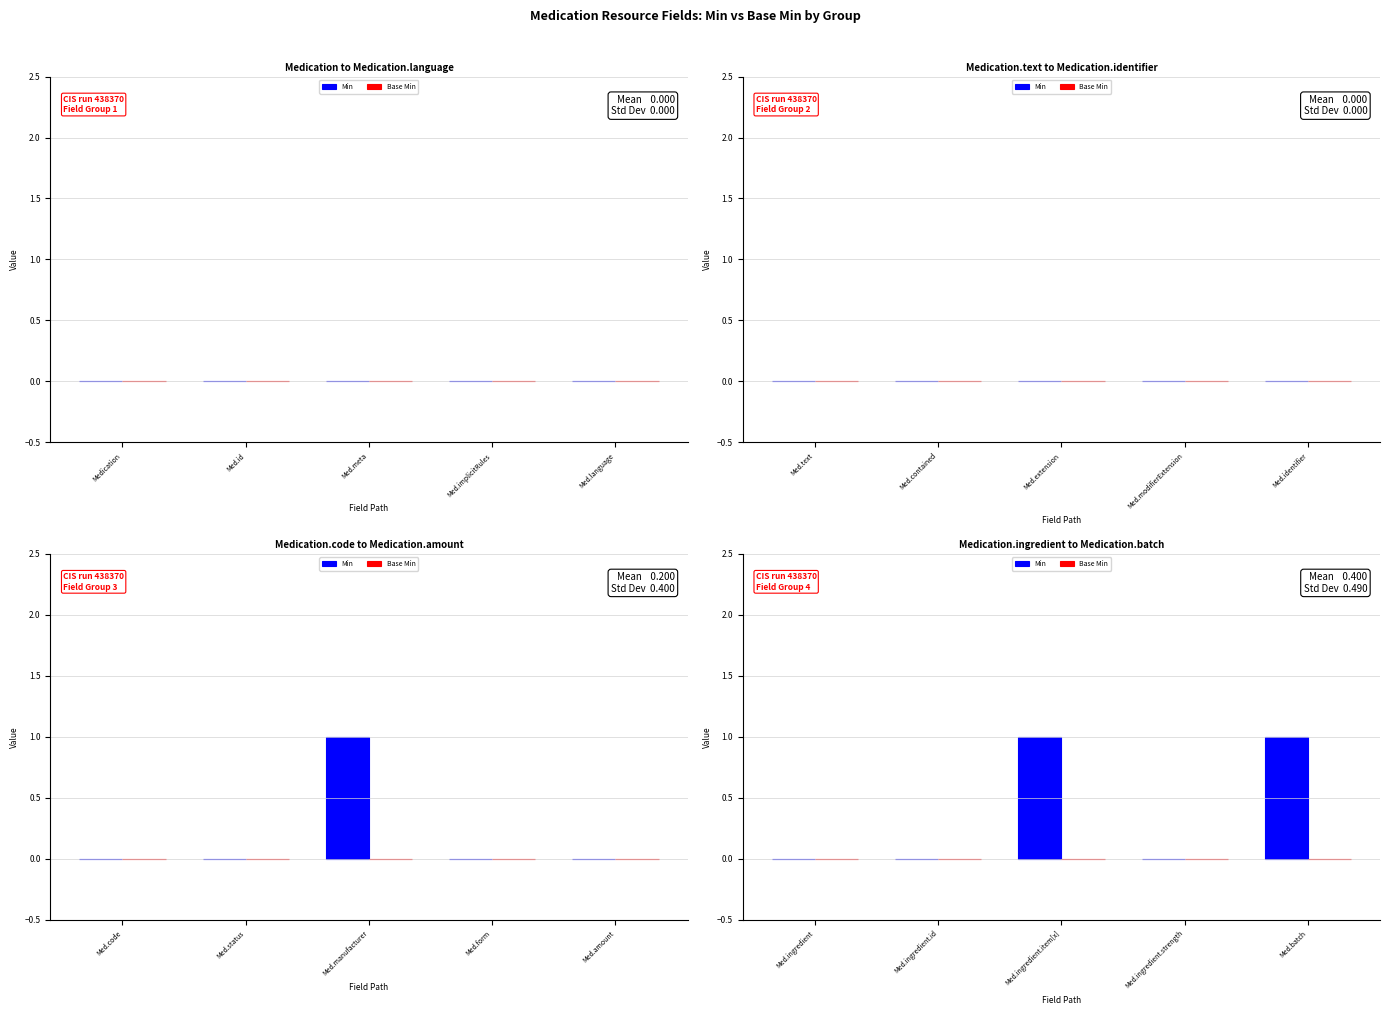

What is the label of the 5th bar from the right?

Med.ingredient